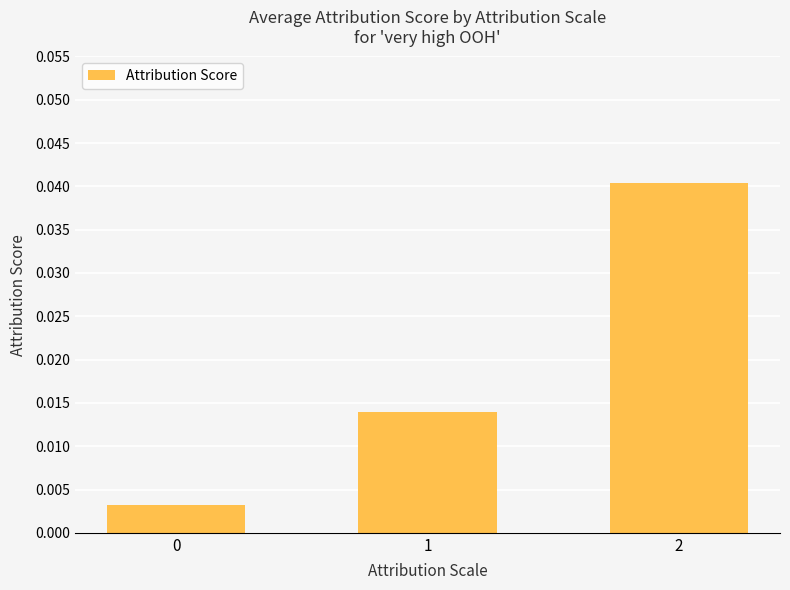

At which category does the chart reach its peak across all series?

2